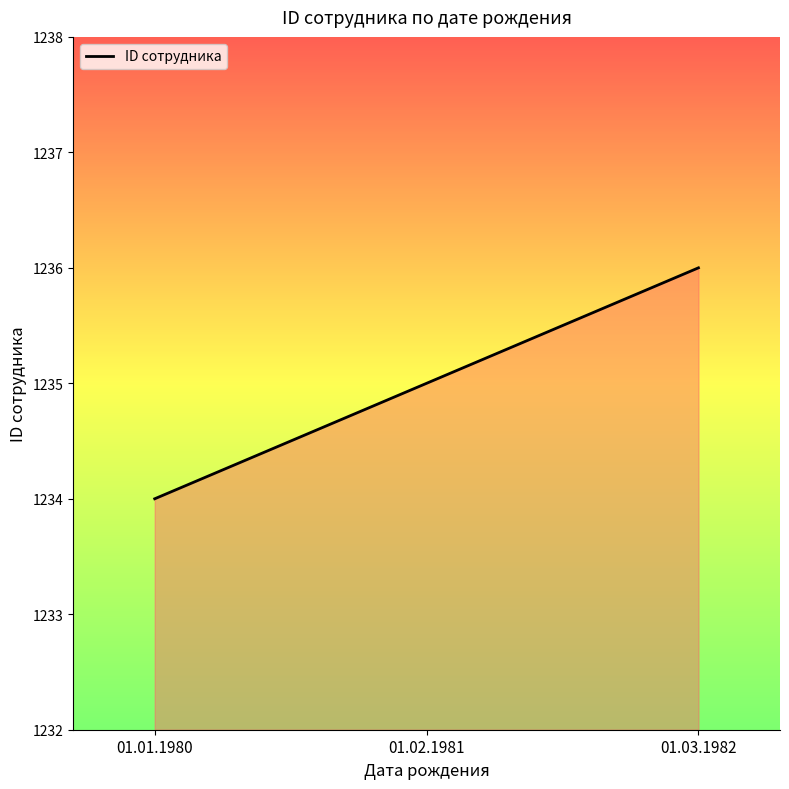

How many lines are shown in the chart?

1